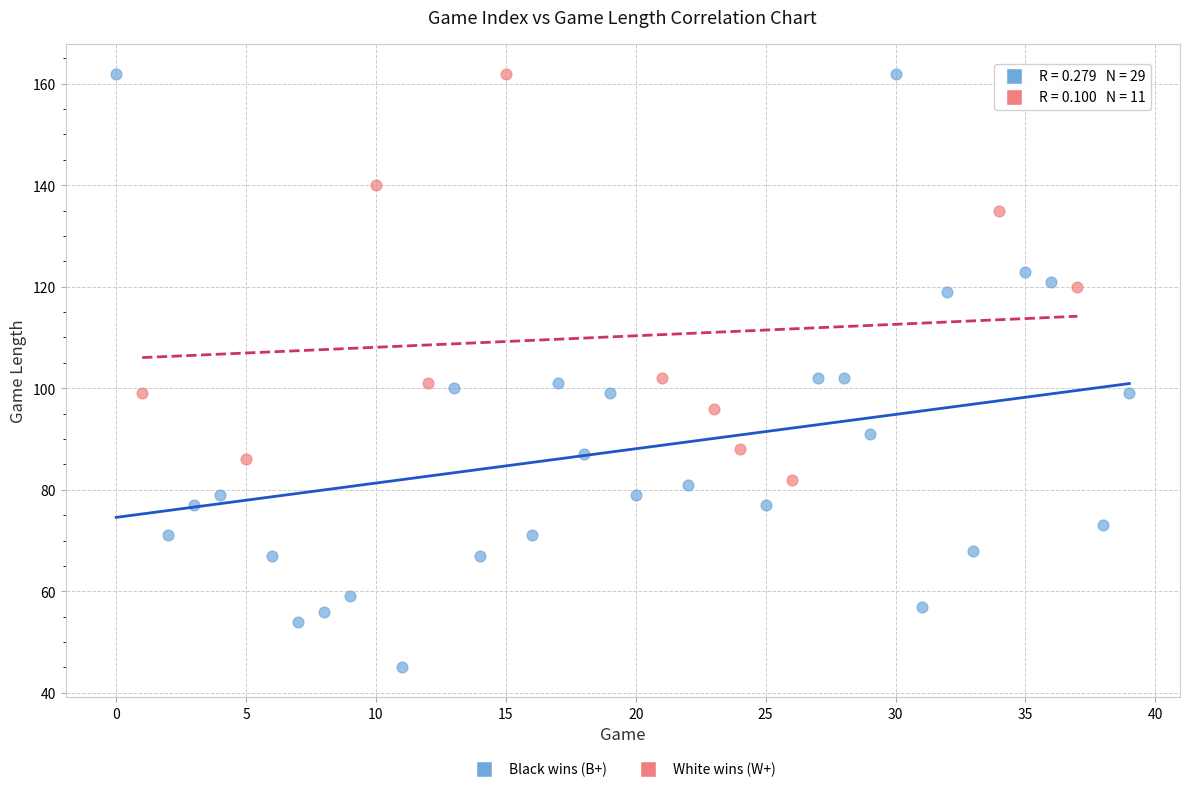

What are all the series names shown in the legend?

Black wins (B+), White wins (W+)